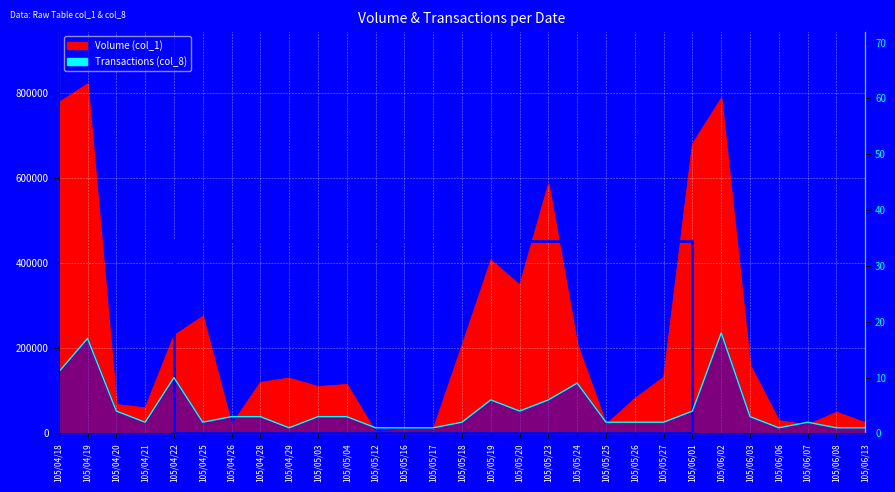

What is the sum of the Transactions (col_8) values at 105/06/07 and 105/05/03?

5